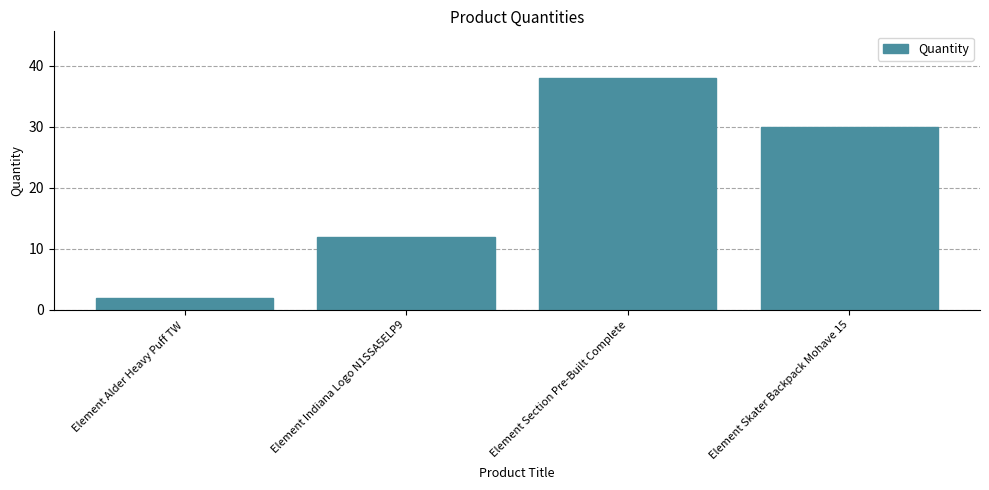

What is the sum of all values?

82